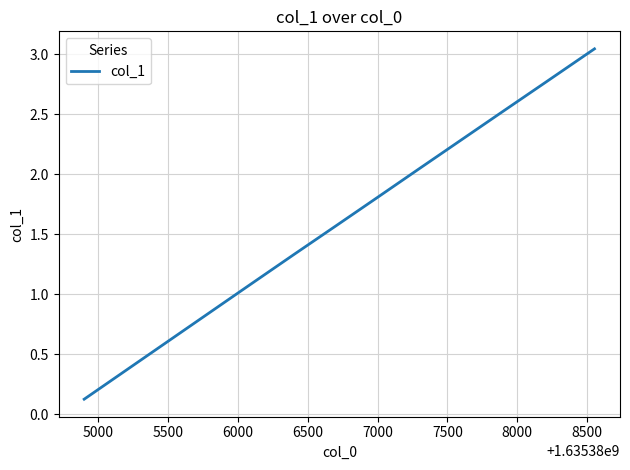

Reading right to left, extract all data points from this chart.

3.0	3.0	2.8	2.5	2.3	2.0	1.8	1.6	1.3	1.1	0.8	0.6	0.4	0.1